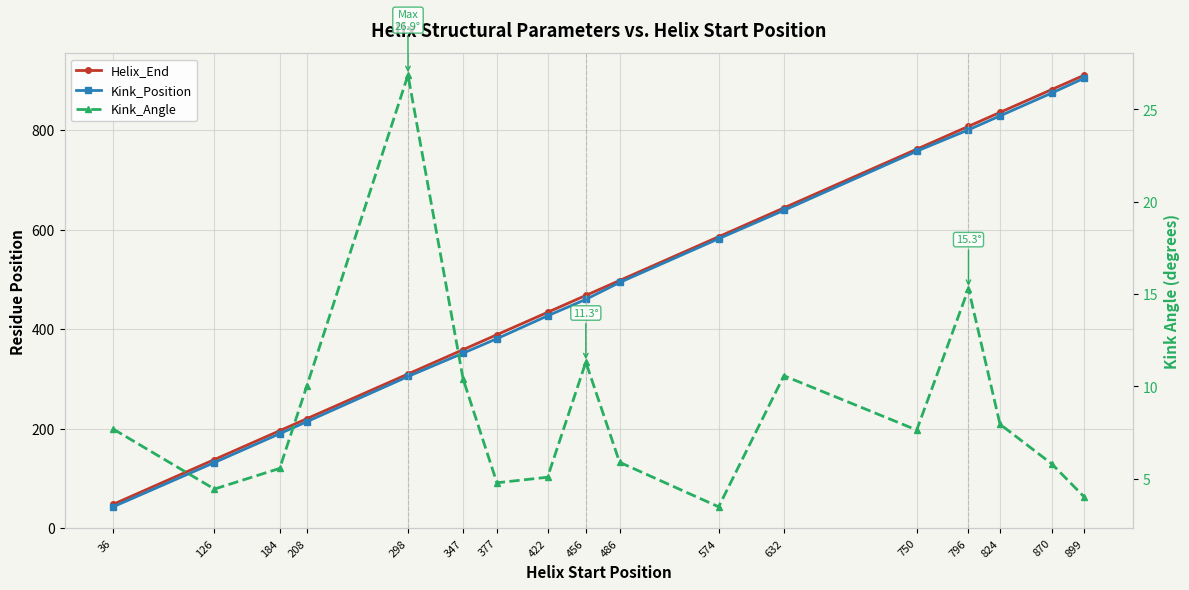

What is the value of the Helix_End point at the 1st from the left?

48.0